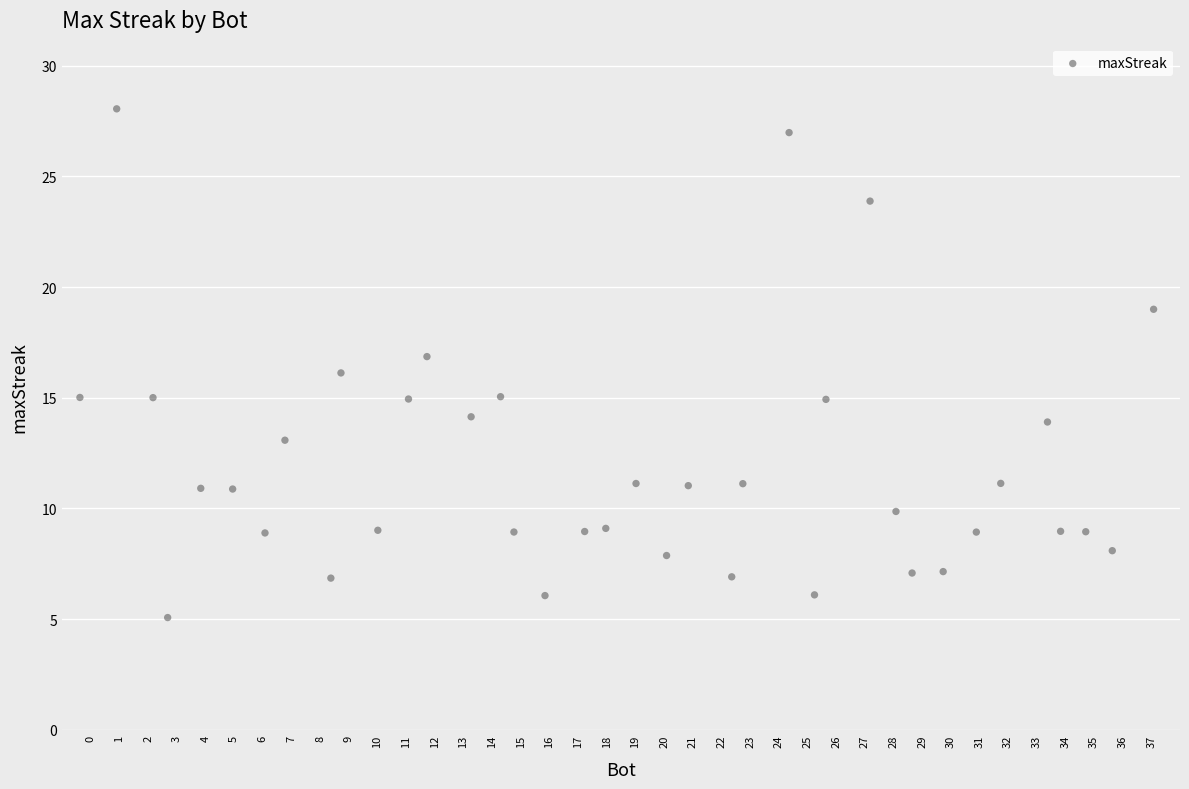

What is the range of Y values (max minus min)?

23.0